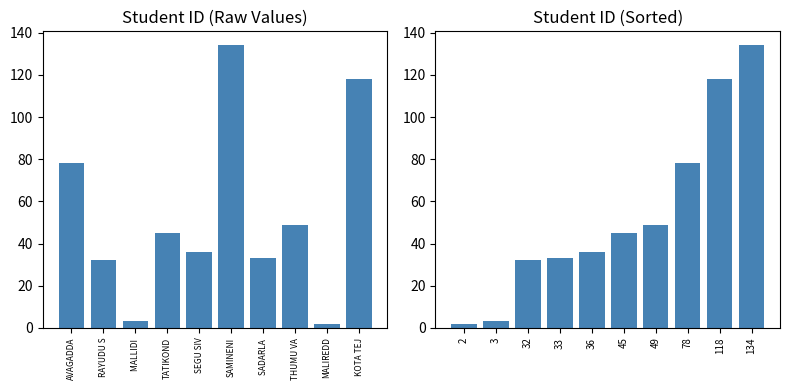

Is the value of Student ID at KOTA TEJ greater than the value of Student ID (sorted) at TATIKOND?

Yes